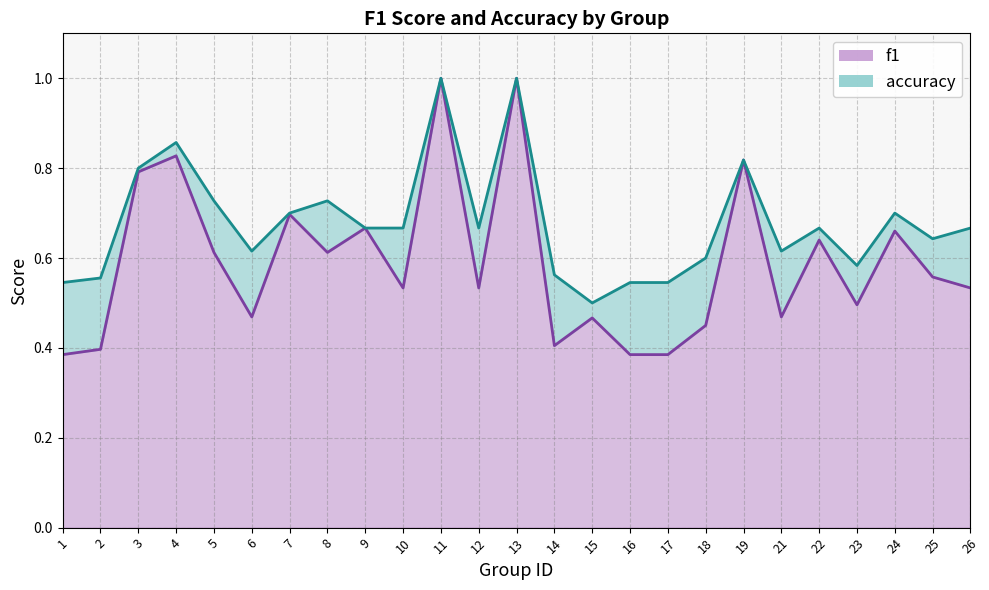

Between 19 and 22, which series saw the biggest shift?

f1